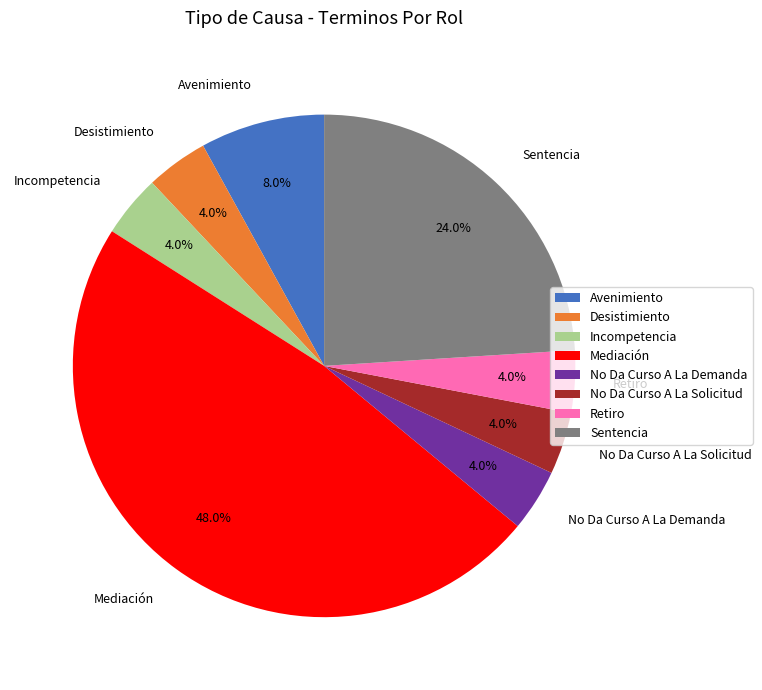

To the nearest percent, what portion does Desistimiento represent?

4%